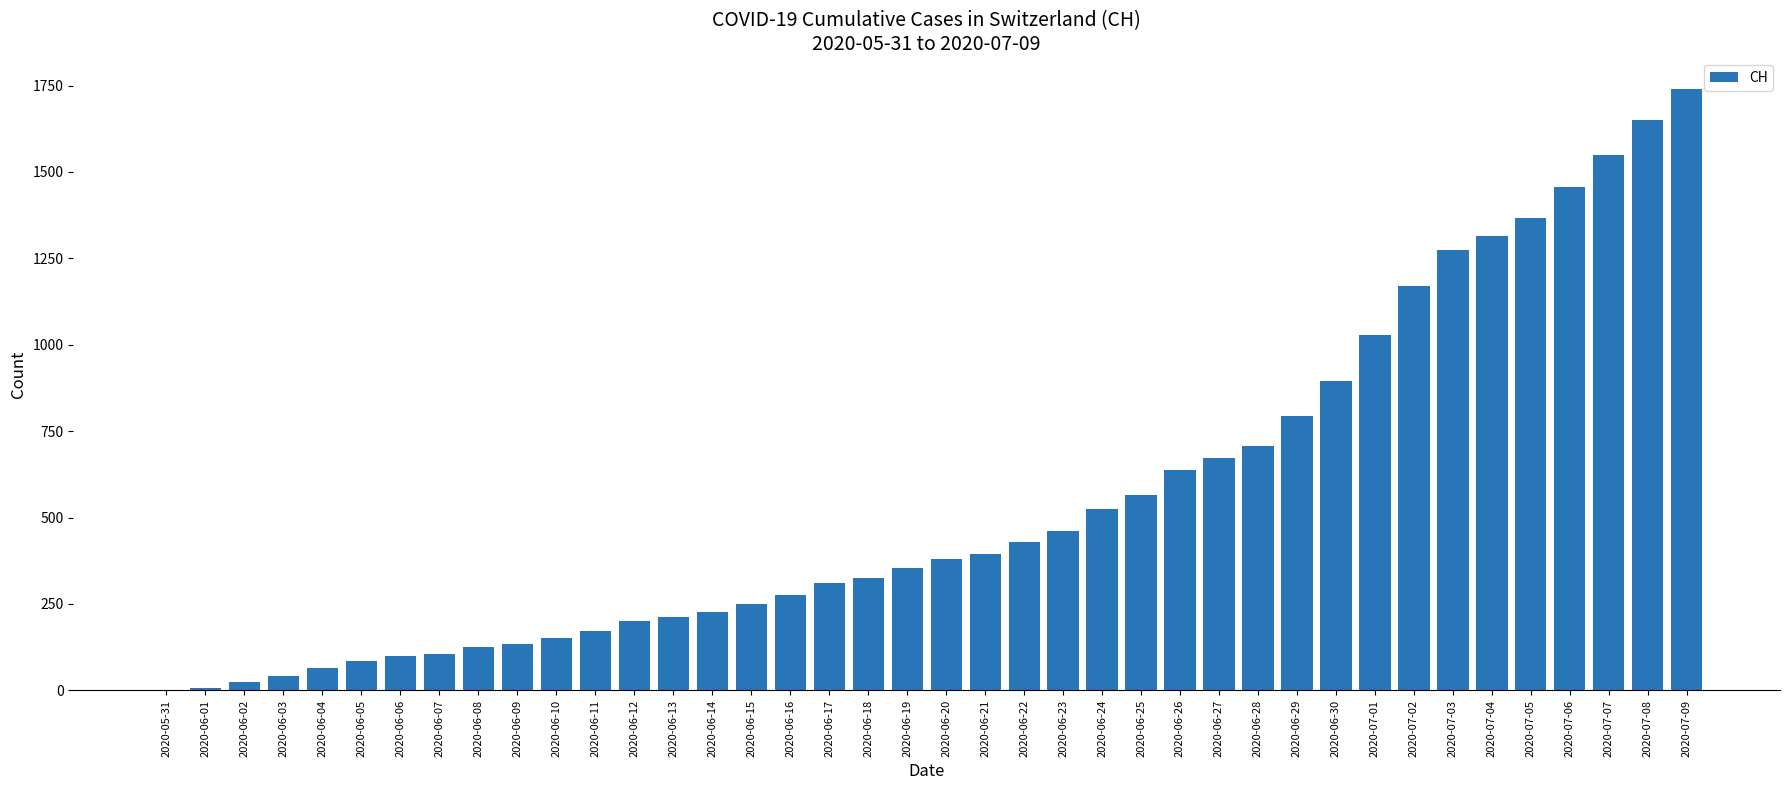

What is the ratio of the value at 2020-06-26 to the value at 2020-06-15?

2.5